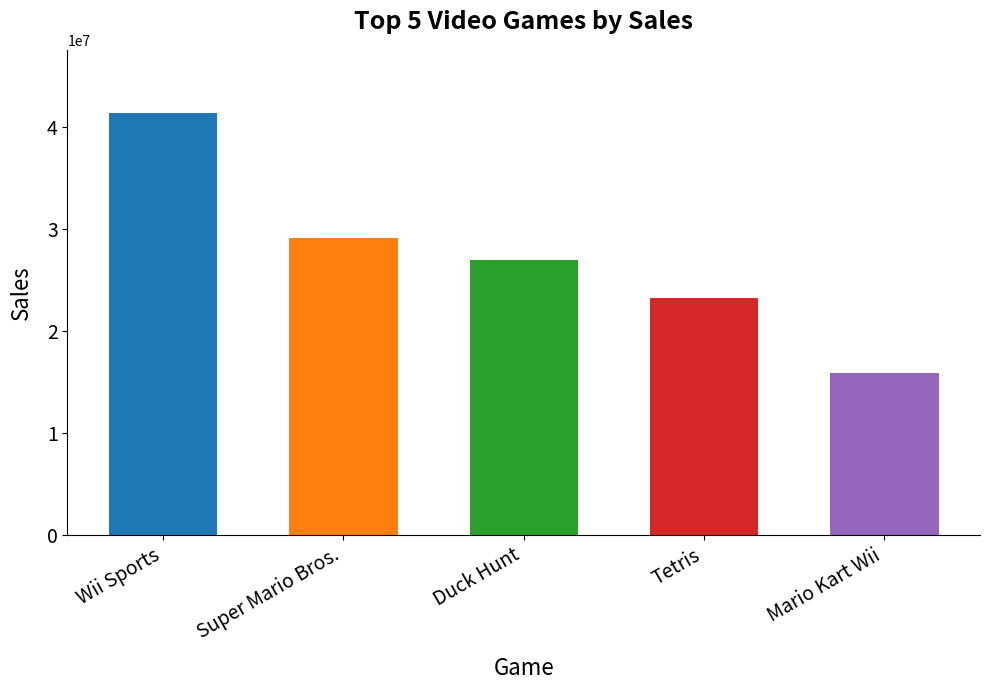

List the labels in order of value, smallest first.

Mario Kart Wii, Tetris, Duck Hunt, Super Mario Bros., Wii Sports